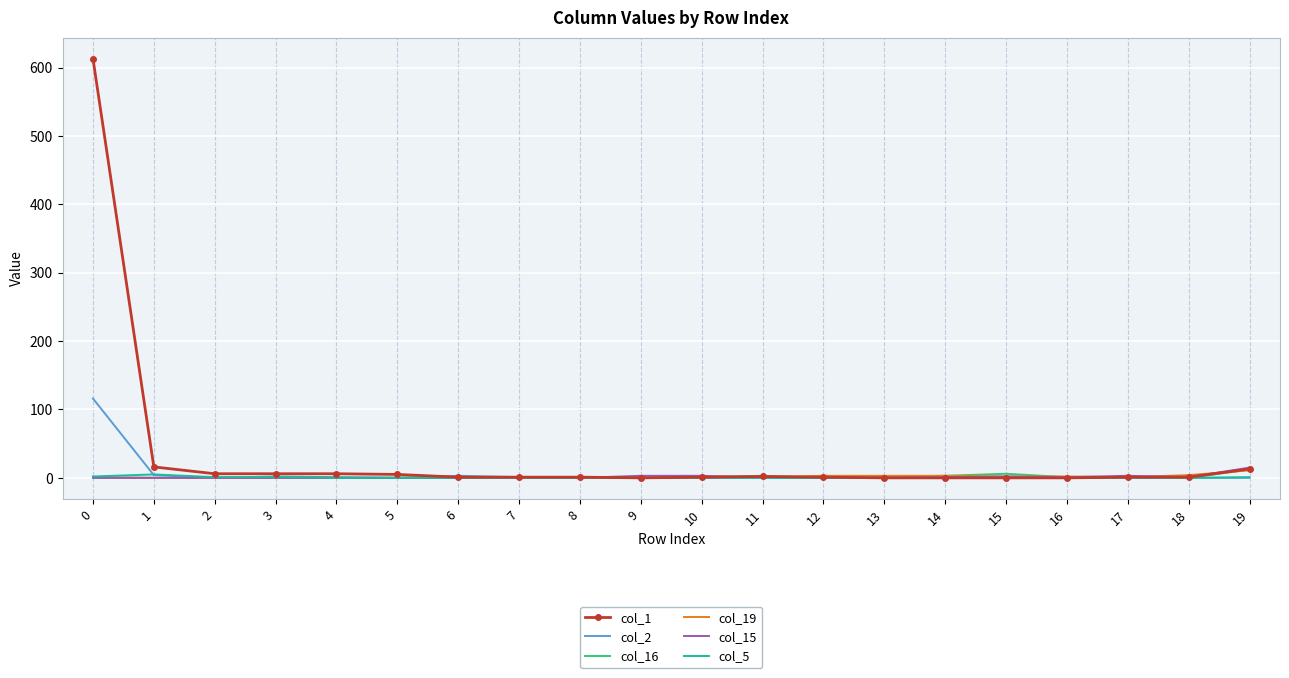

What is the maximum value shown in the chart?

613